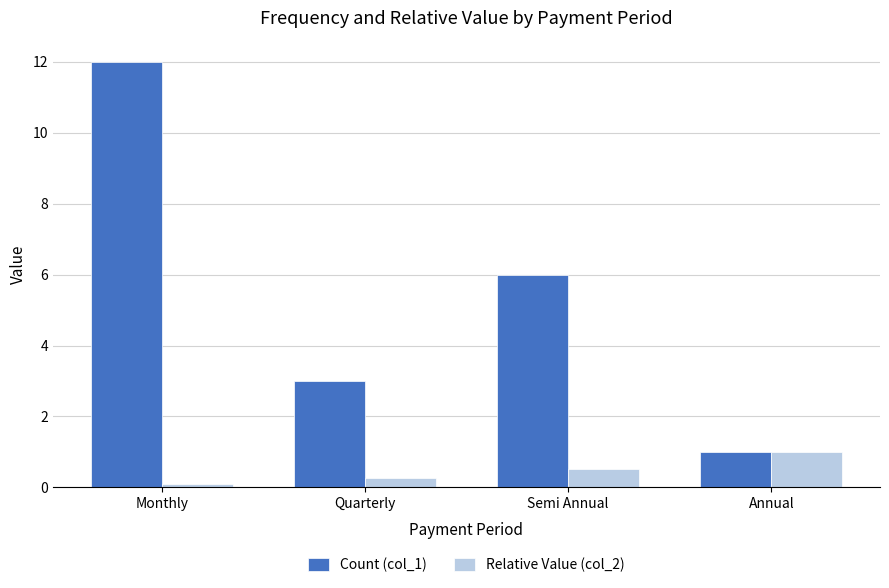

Rank the series by their maximum value, from lowest to highest.

Relative Value (col_2), Count (col_1)